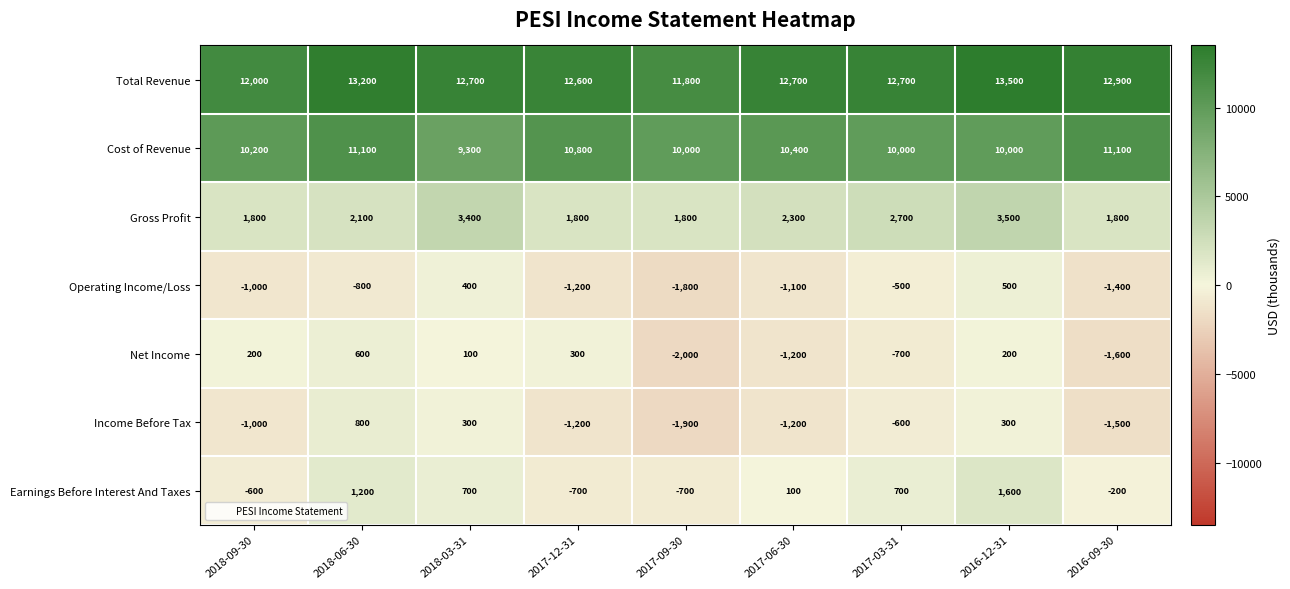

What is the maximum value shown in the chart?

13500